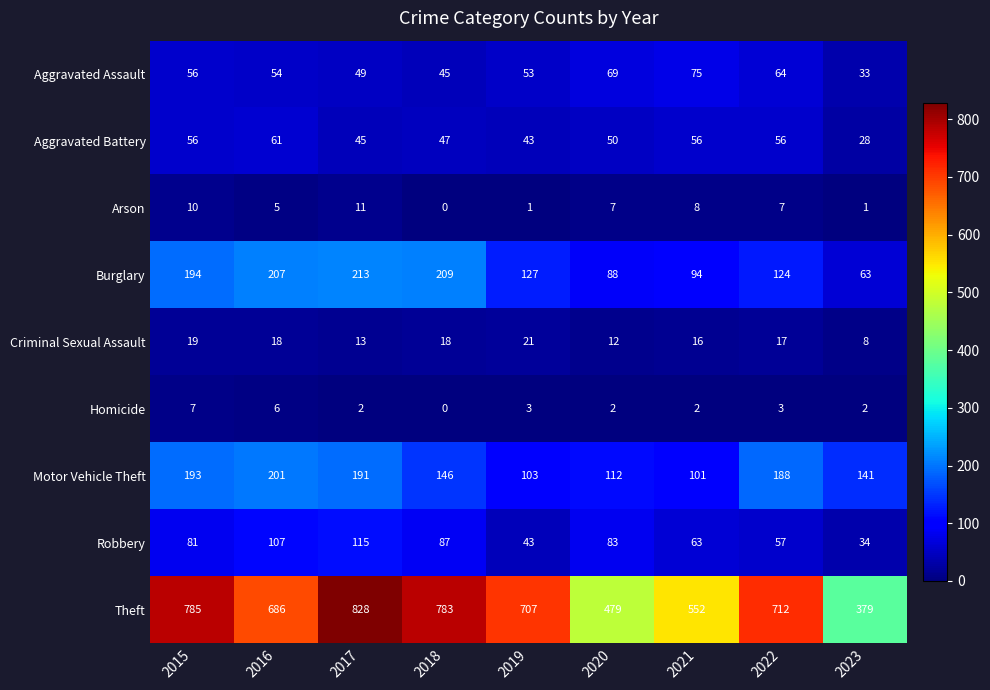

Rank the series by their maximum value, from lowest to highest.

Homicide, Arson, Criminal Sexual Assault, Aggravated Battery, Aggravated Assault, Robbery, Motor Vehicle Theft, Burglary, Theft